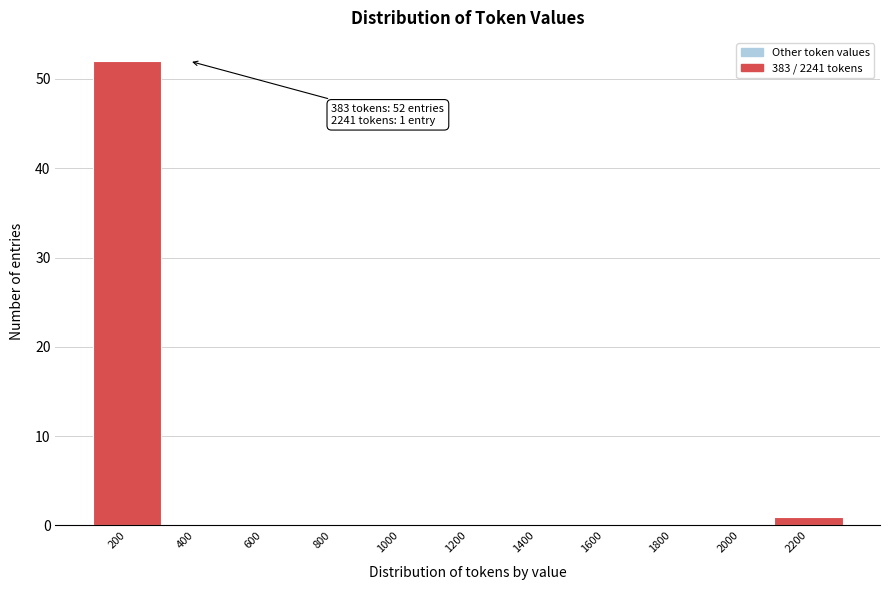

Reading left to right, what are all the values shown in this chart?

200=52	400=0	600=0	800=0	1000=0	1200=0	1400=0	1600=0	1800=0	2000=0	2200=1